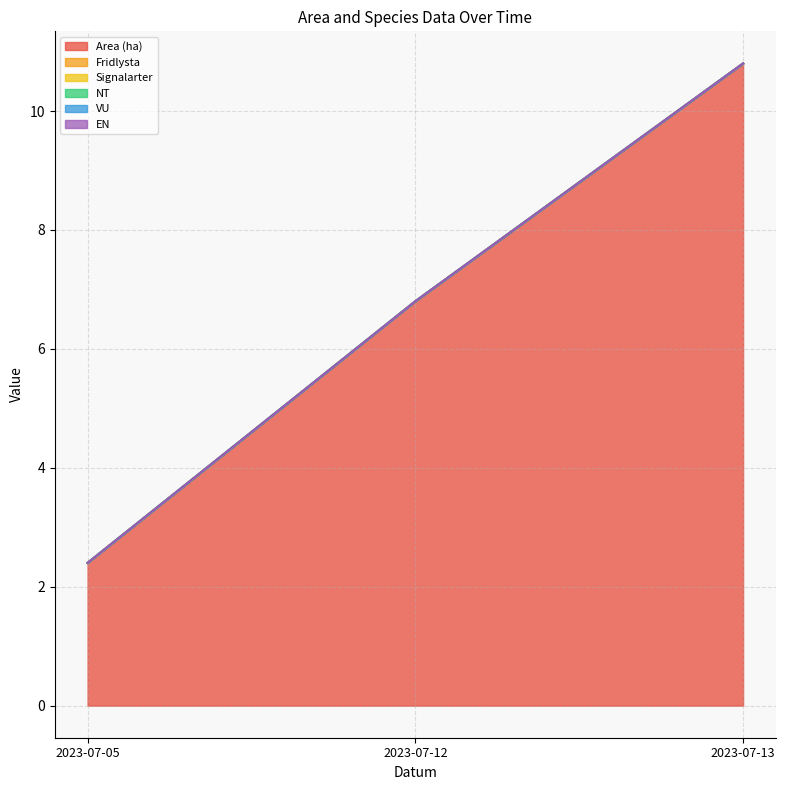

Between 2023-07-05 and 2023-07-12, which is larger?

2023-07-12